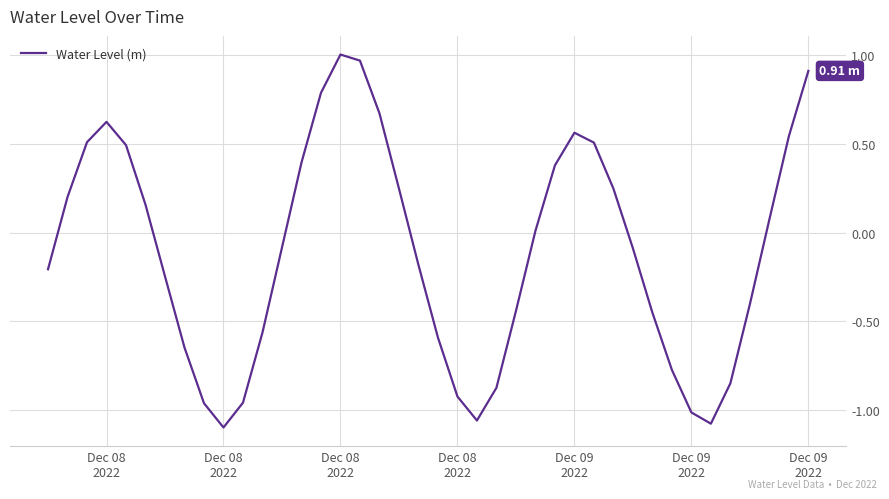

Reading left to right, what are all the values shown in this chart?

-0.2	0.2	0.5	0.6	0.5	0.2	-0.2	-0.6	-1.0	-1.1	-1.0	-0.6	-0.1	0.4	0.8	1.0	1.0	0.7	0.2	-0.2	-0.6	-0.9	-1.1	-0.9	-0.4	0.0	0.4	0.6	0.5	0.2	-0.1	-0.5	-0.8	-1.0	-1.1	-0.9	-0.4	0.1	0.5	0.9